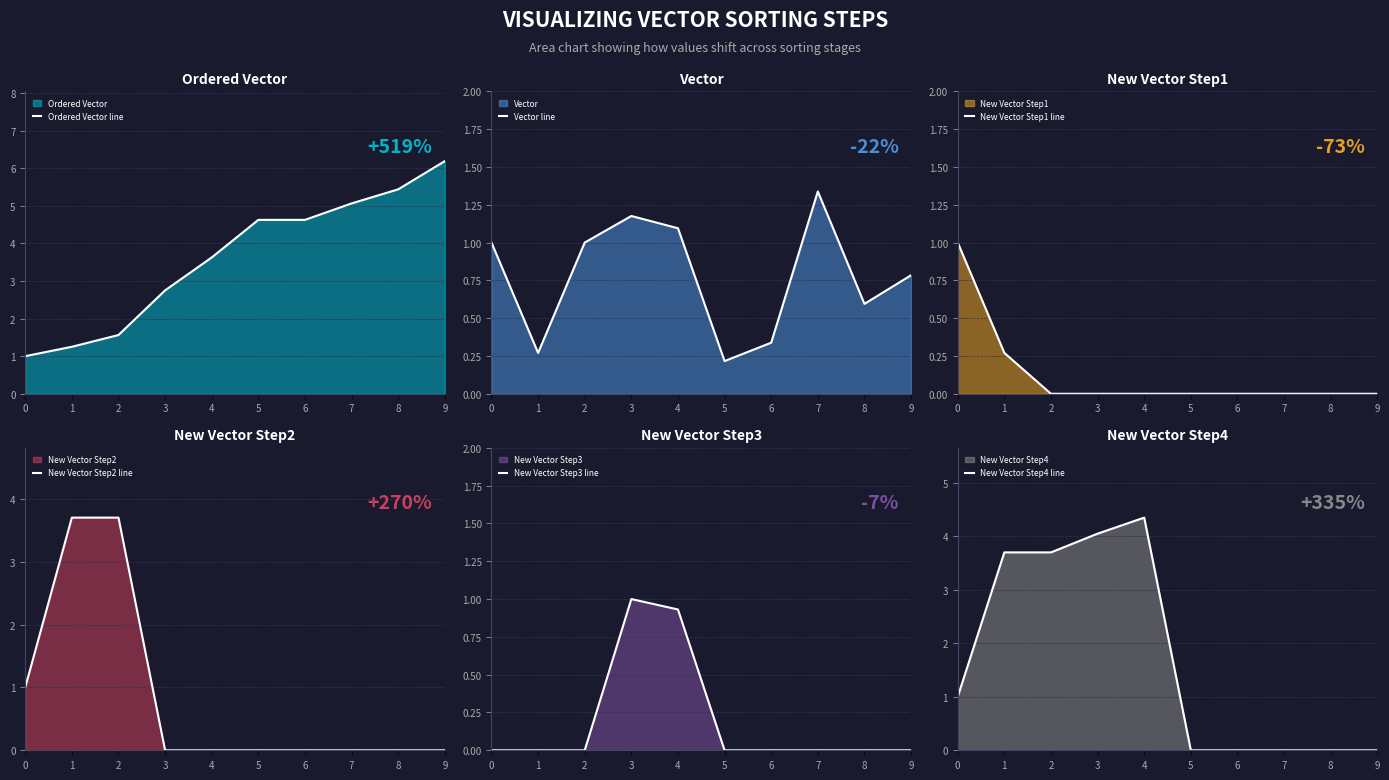

The value of New Vector Step2 line at 8 is 0.0. True or false?

True